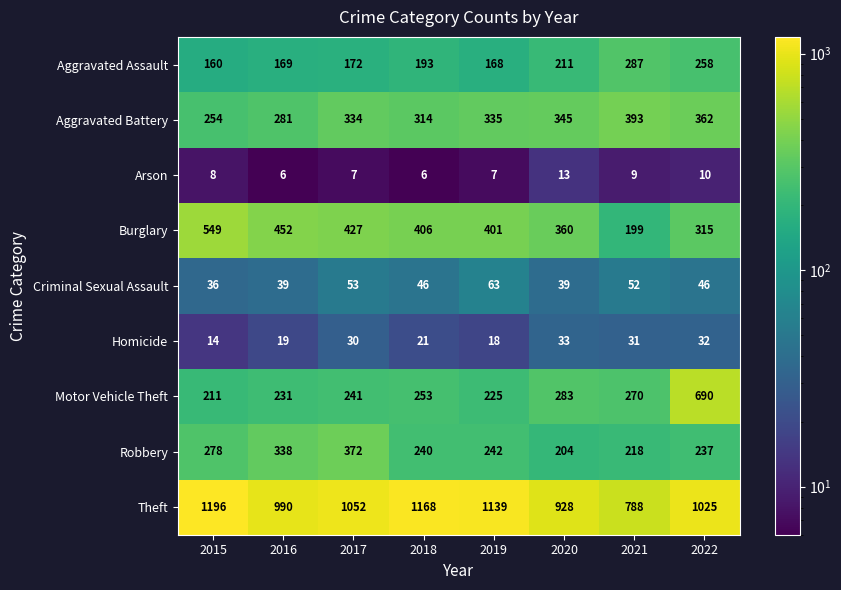

True or false: Aggravated Battery has a value of 379 at 2016.

False